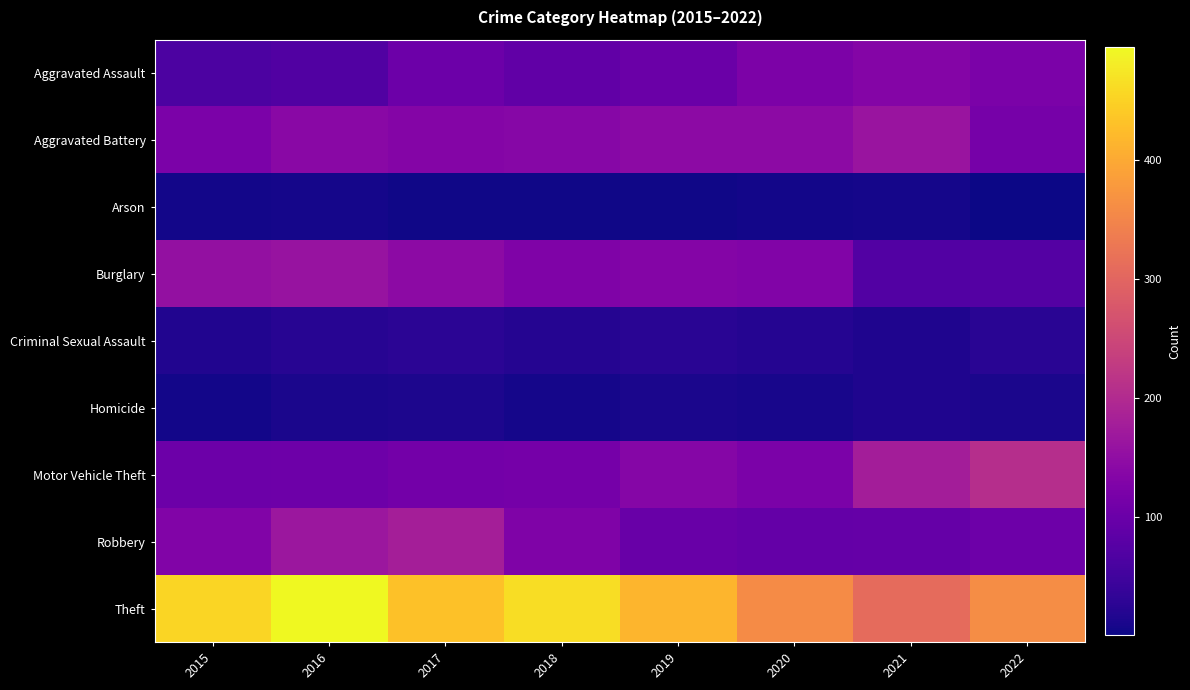

How many data points does each series have?

8